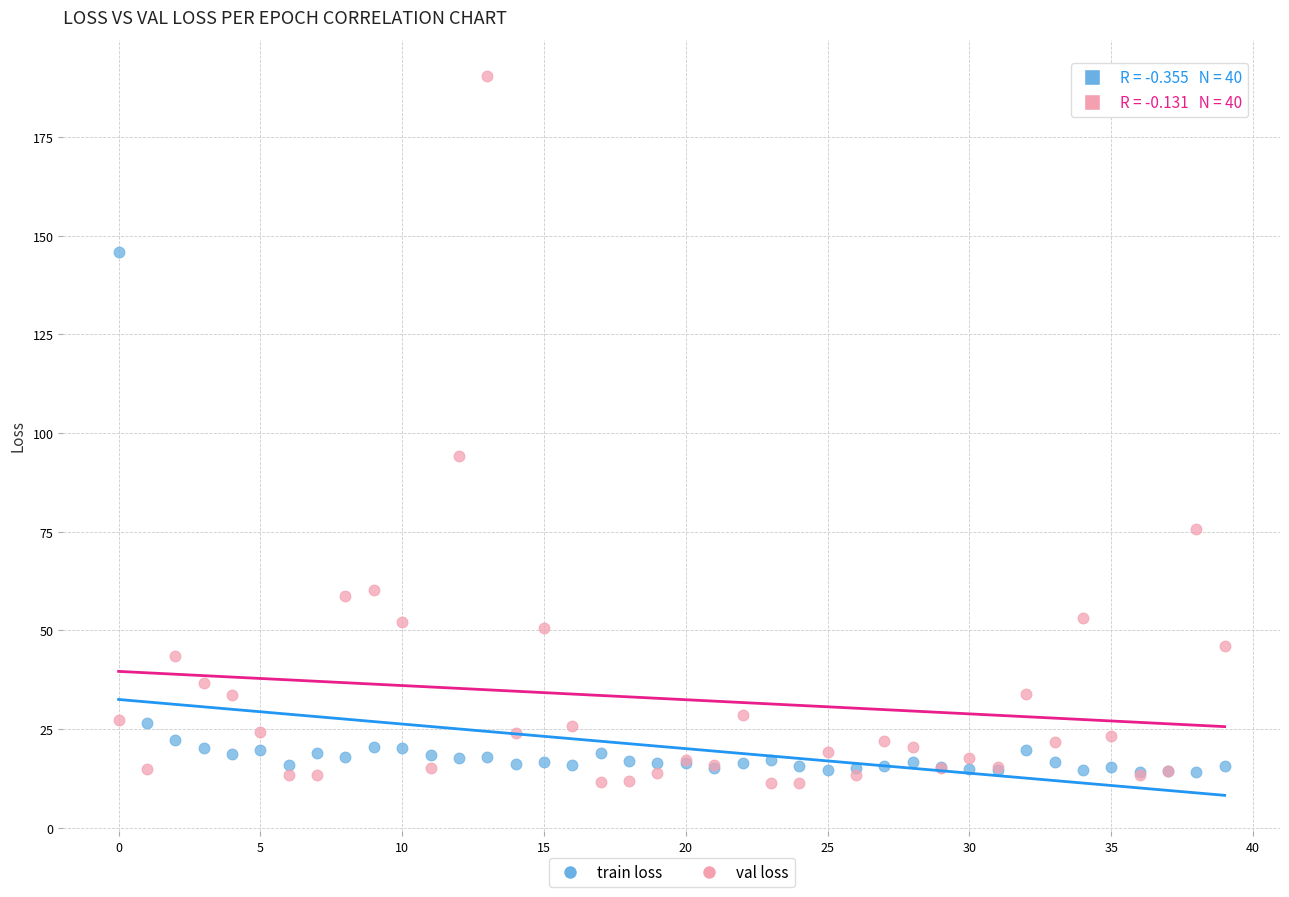

Which series contains the lowest Y value?

val loss